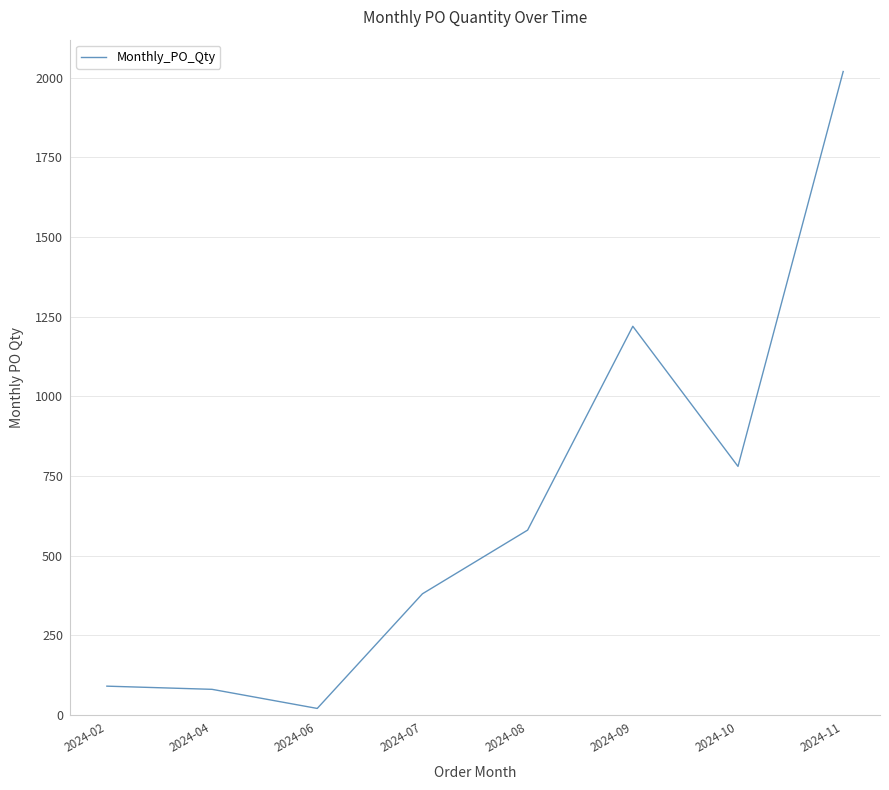

What is the difference between the maximum and minimum values?

2000